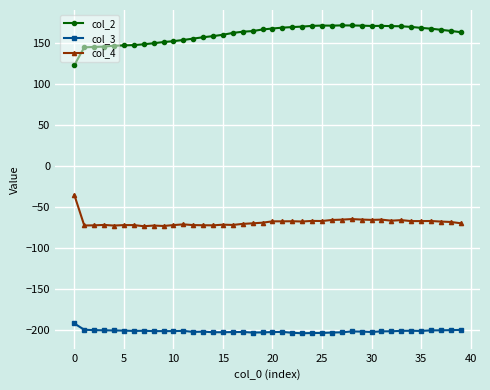

True or false: col_2 has more than 0 points higher than both neighbors.

True